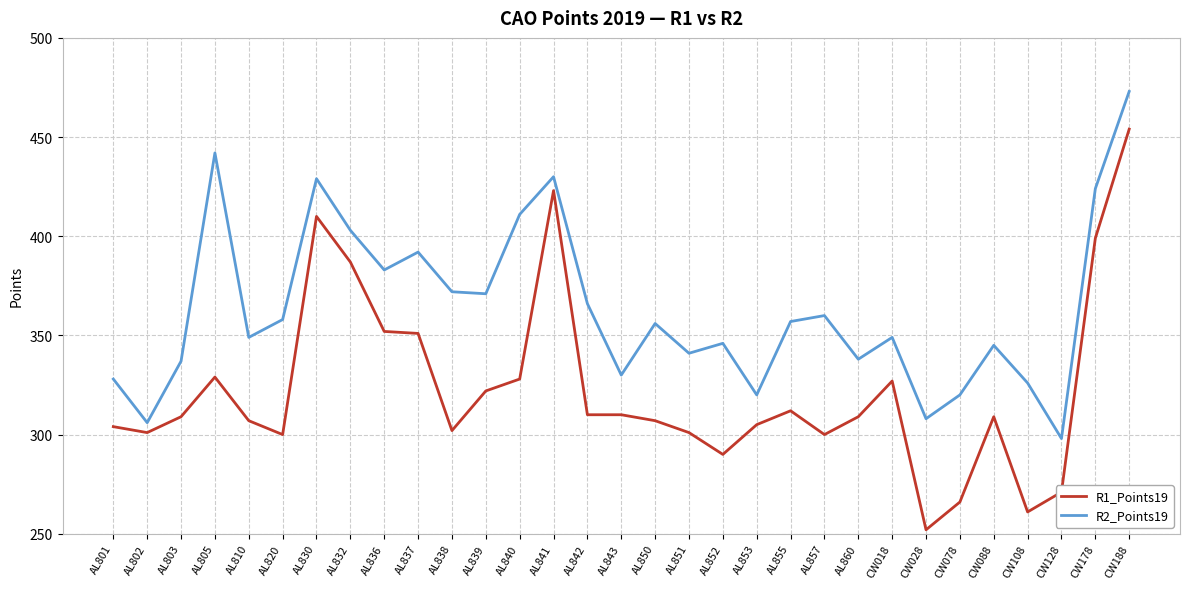

Which series has the largest range (max minus min)?

R1_Points19